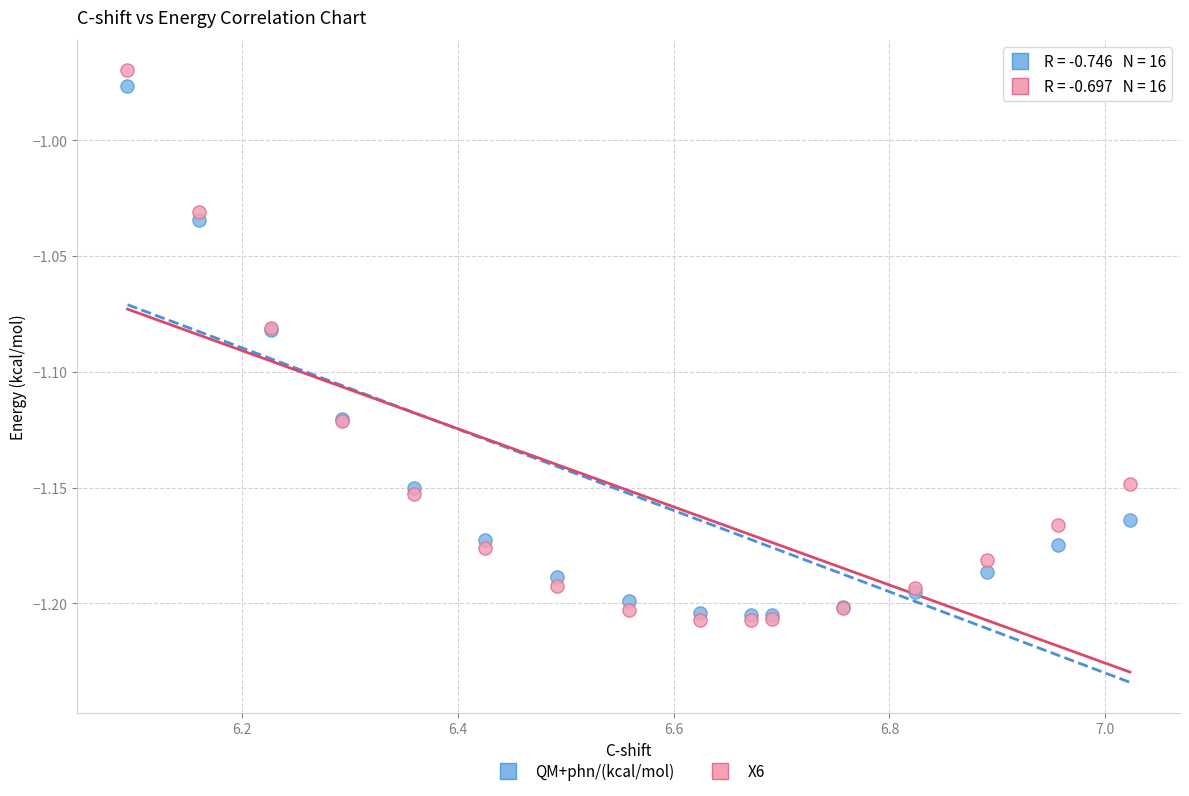

What are all the series names shown in the legend?

QM+phn/(kcal/mol), X6